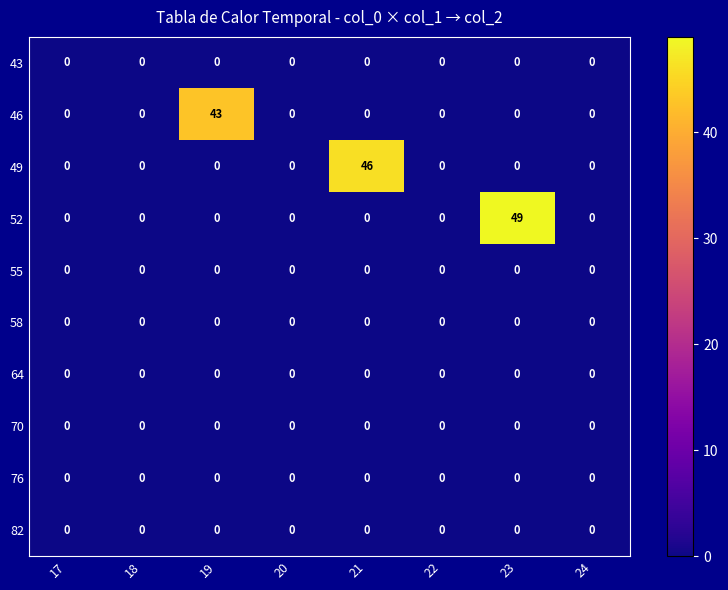

At which category is the sum across all series the highest?

23